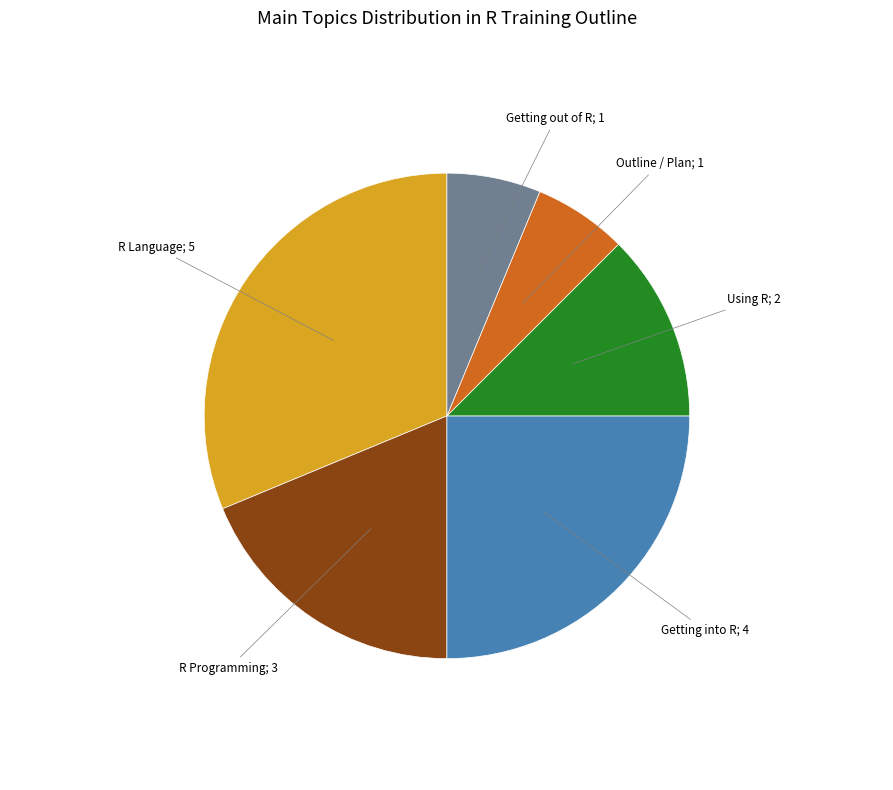

Which has a higher value, R Programming or Outline / Plan?

R Programming